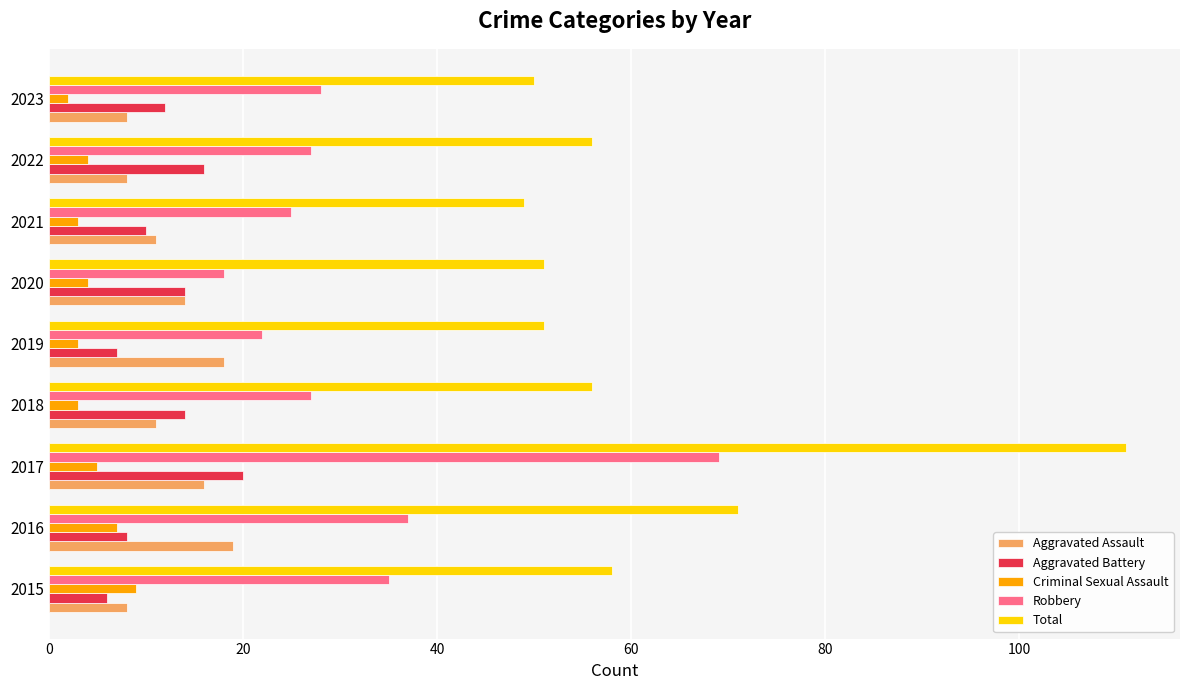

Is it true that Aggravated Assault equals 8 at 2023?

True